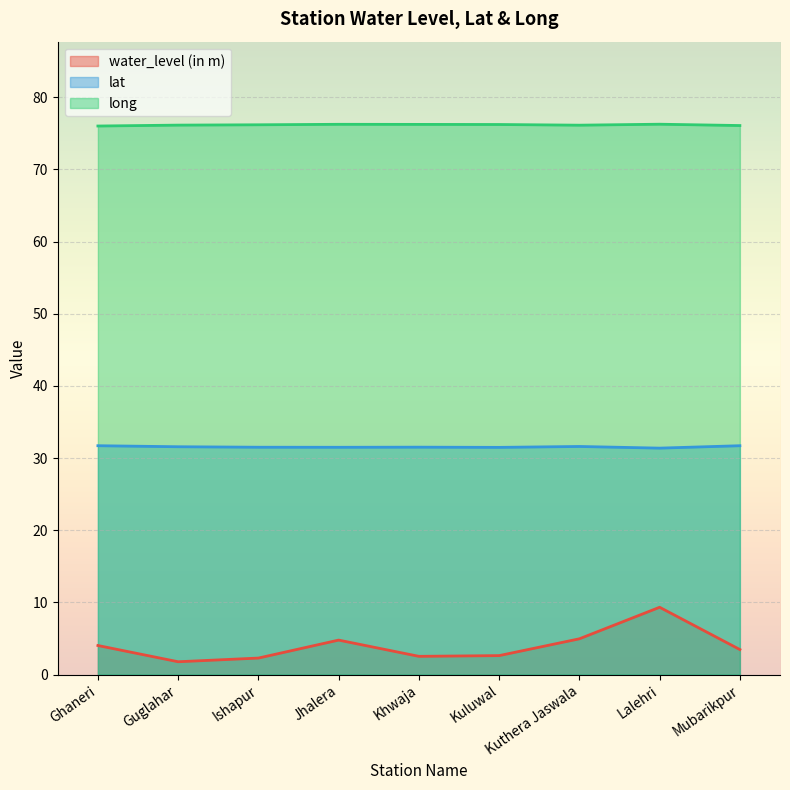

Reading right to left, extract all data points from this chart.

water_level (in m): 3.5	9.3	5.0	2.6	2.5	4.8	2.3	1.8	4.0
lat: 31.7	31.4	31.6	31.5	31.5	31.5	31.5	31.6	31.7
long: 76.1	76.3	76.1	76.2	76.2	76.2	76.2	76.1	76.0